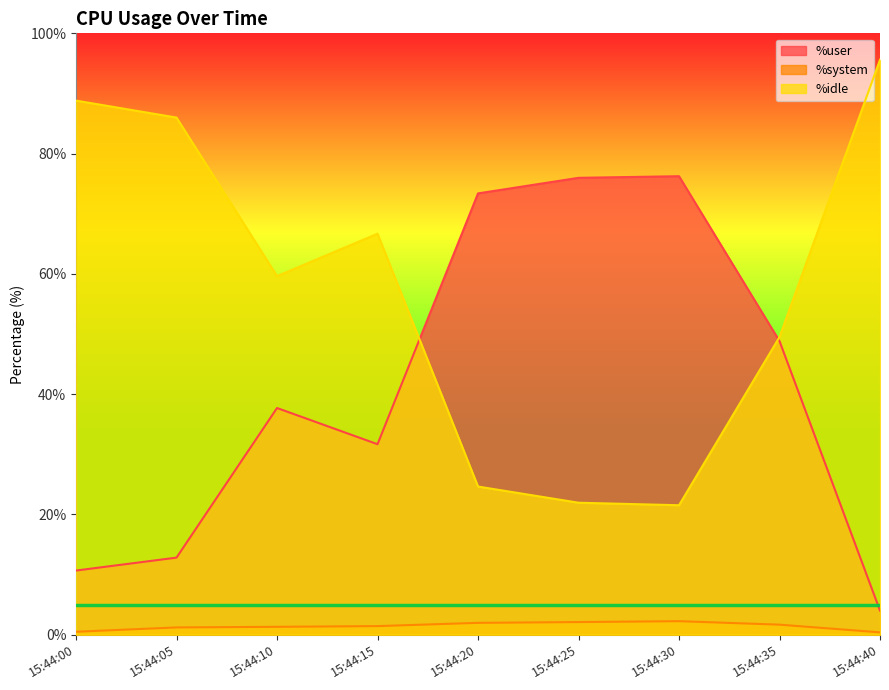

True or false: %user has a value of 48.8 at 15:44:35.

True